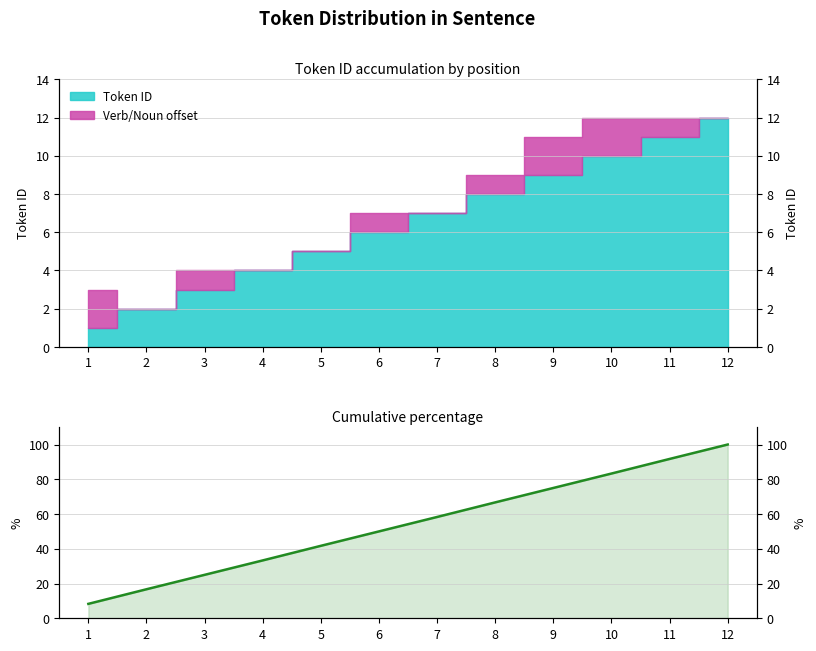

How many categories are shown in the chart?

12